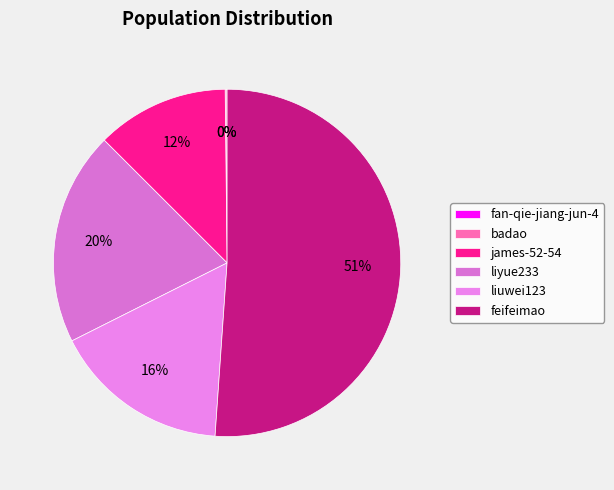

What is the change in value from fan-qie-jiang-jun-4 to liyue233?

+194949